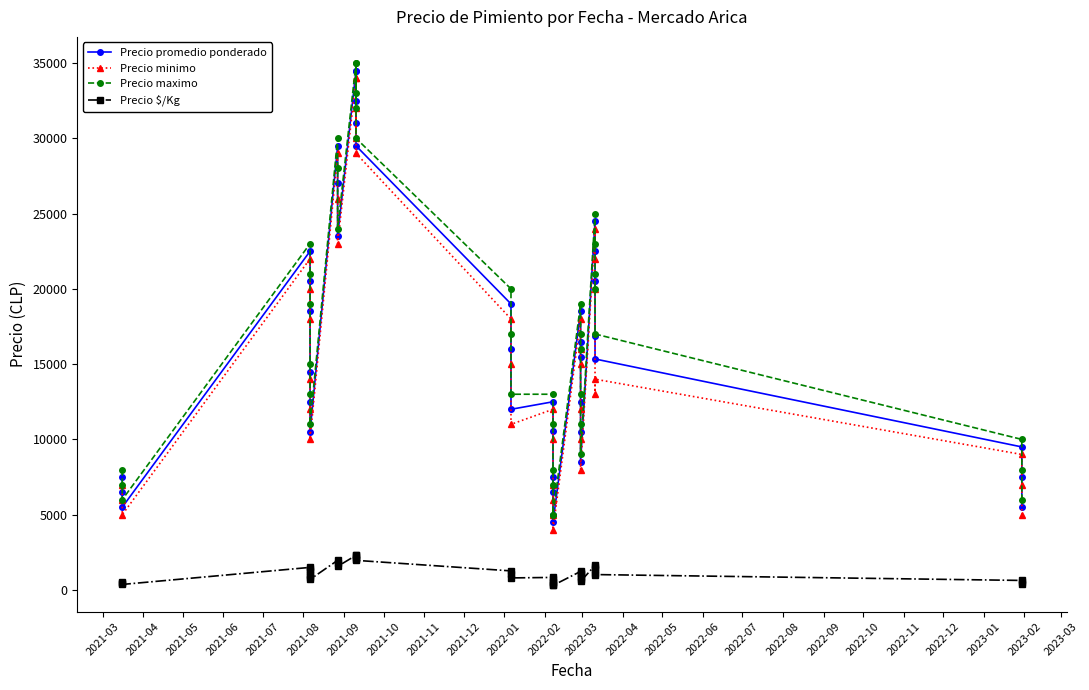

Reading left to right, what are all the values shown in this chart?

Precio promedio ponderado: 7500	6500	5500	22500	20500	18500	14500	12500	10500	29500	27000	23500	34500	31000	34500	32500	29500	19000	16000	12000	12500	10536	7500	6500	5000	4500	18500	16500	15500	12500	10520	8500	24500	22500	20500	16892	15342	9500	7500	5500
Precio minimo: 7000	6000	5000	22000	20000	18000	14000	12000	10000	29000	26000	23000	34000	30000	34000	32000	29000	18000	15000	11000	12000	10000	7000	6000	5000	4000	18000	16000	15000	12000	10000	8000	24000	22000	20000	13000	14000	9000	7000	5000
Precio maximo: 8000	7000	6000	23000	21000	19000	15000	13000	11000	30000	28000	24000	35000	32000	35000	33000	30000	20000	17000	13000	13000	11000	8000	7000	5000	5000	19000	17000	16000	13000	11000	9000	25000	23000	21000	20000	17000	10000	8000	6000
Precio $/Kg: 500	433	367	1500	1367	1233	967	833	700	1967	1800	1567	2300	2067	2300	2167	1967	1267	1067	800	833	702	500	433	333	300	1233	1100	1033	833	701	567	1633	1500	1367	1126	1023	633	500	367